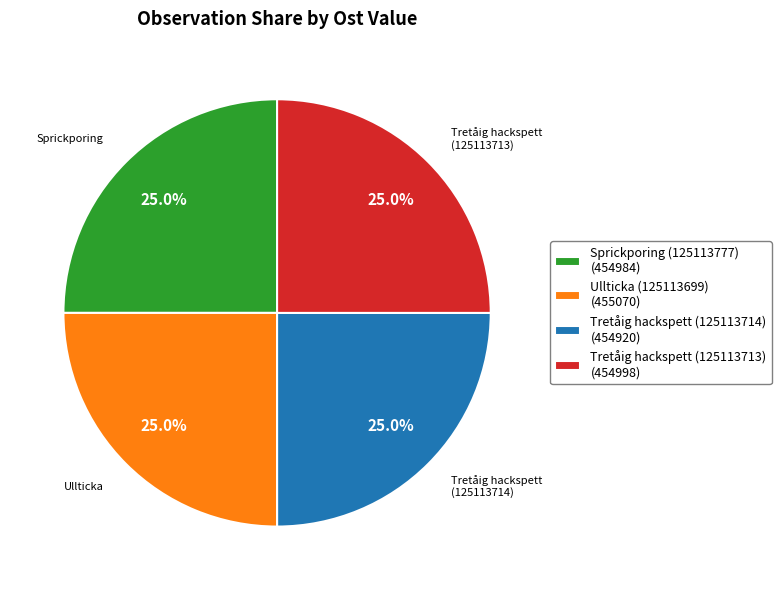

Is there any slice that represents more than half of the pie?

No